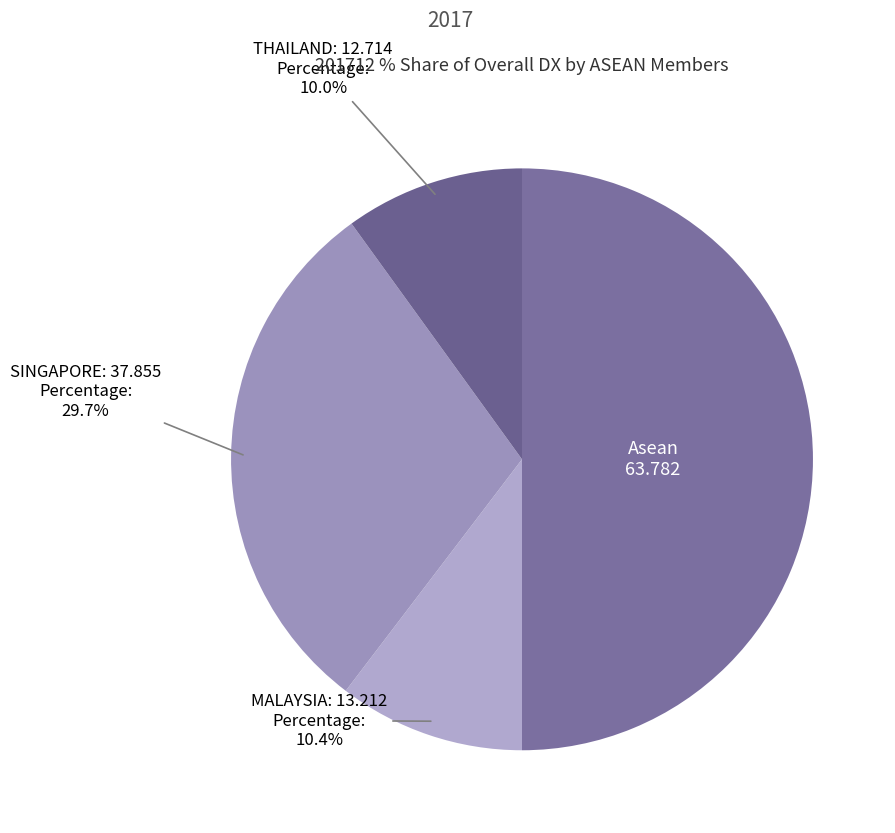

Rank the categories by value from highest to lowest.

Asean, SINGAPORE, MALAYSIA, THAILAND